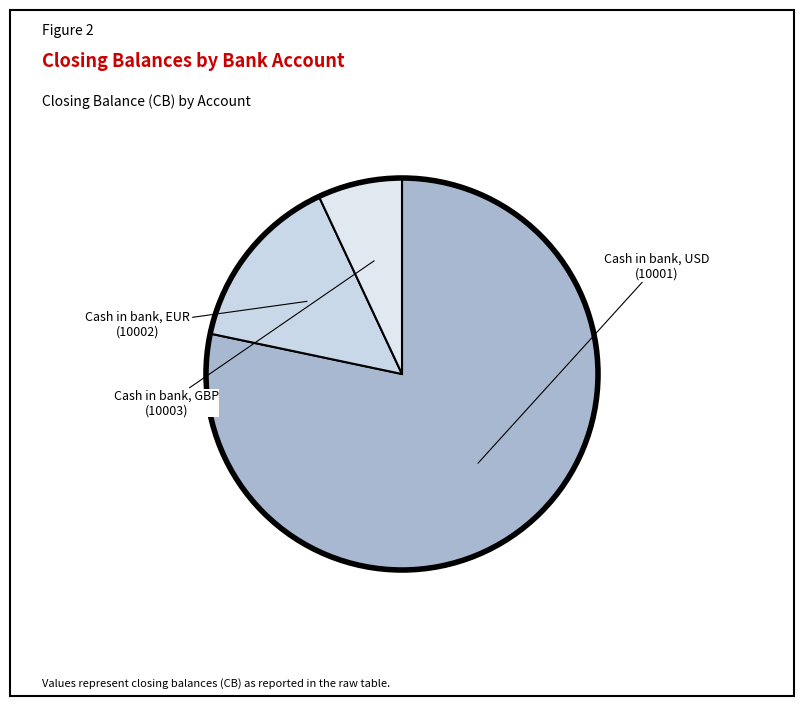

Count the number of slices in the pie.

3